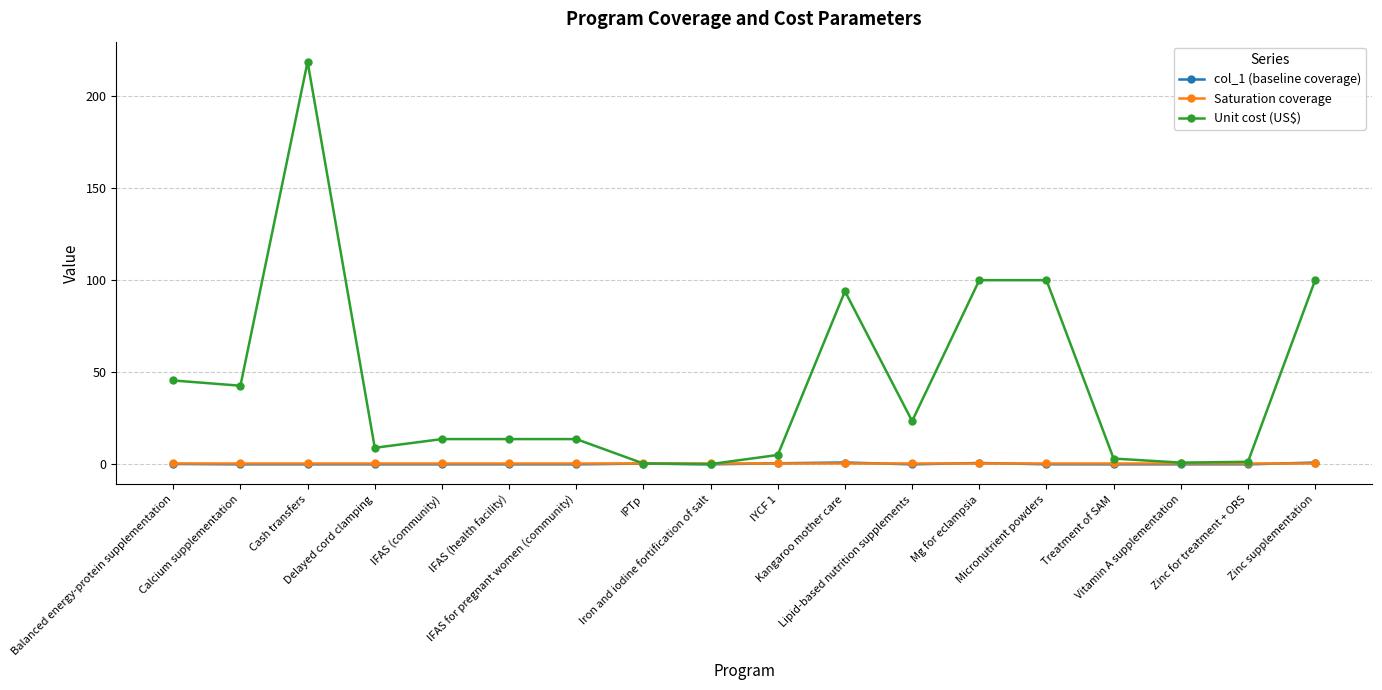

What is the label of the 8th point from the left?

IPTp